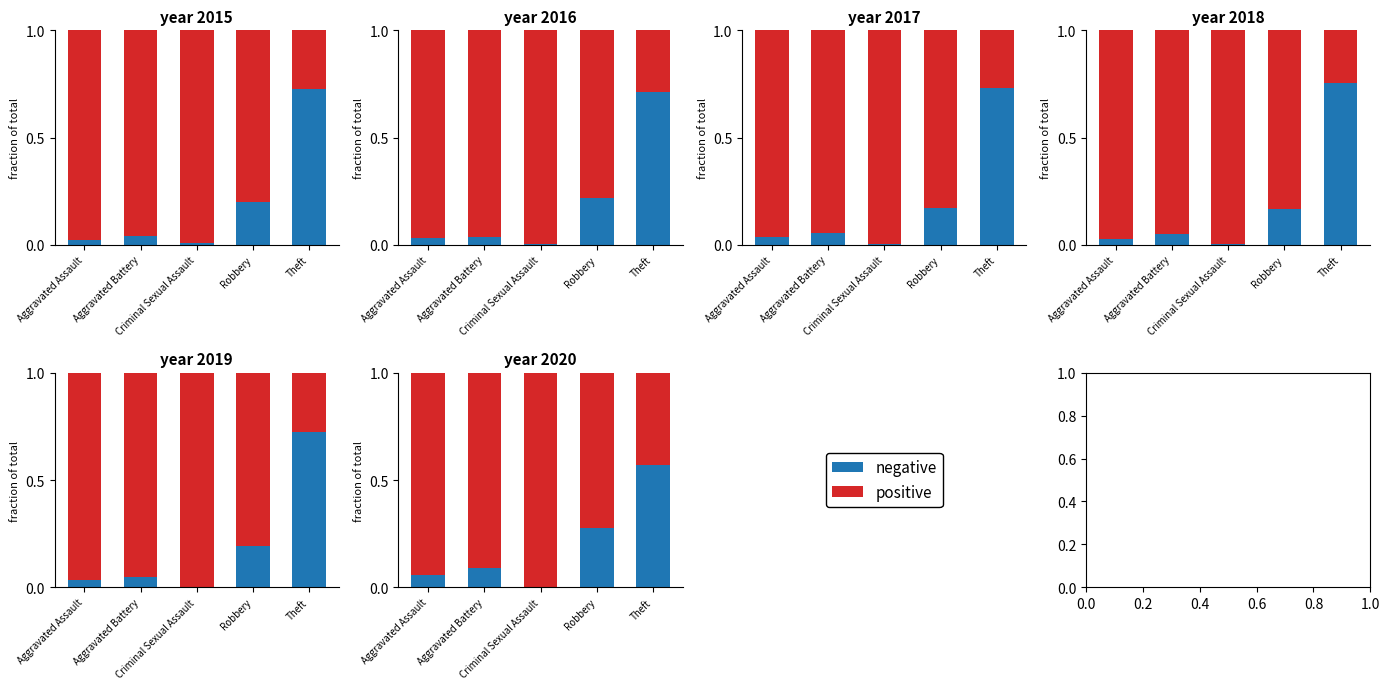

List the series in order of their overall mean, highest first.

positive, negative